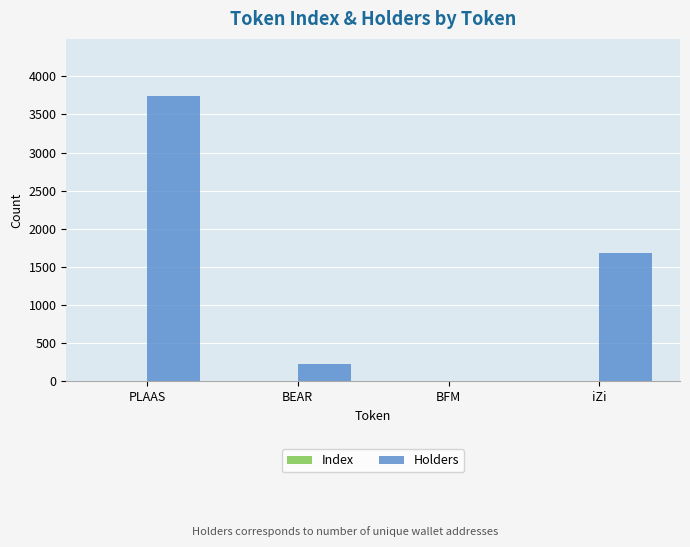

Which series has the largest total across all categories?

Holders